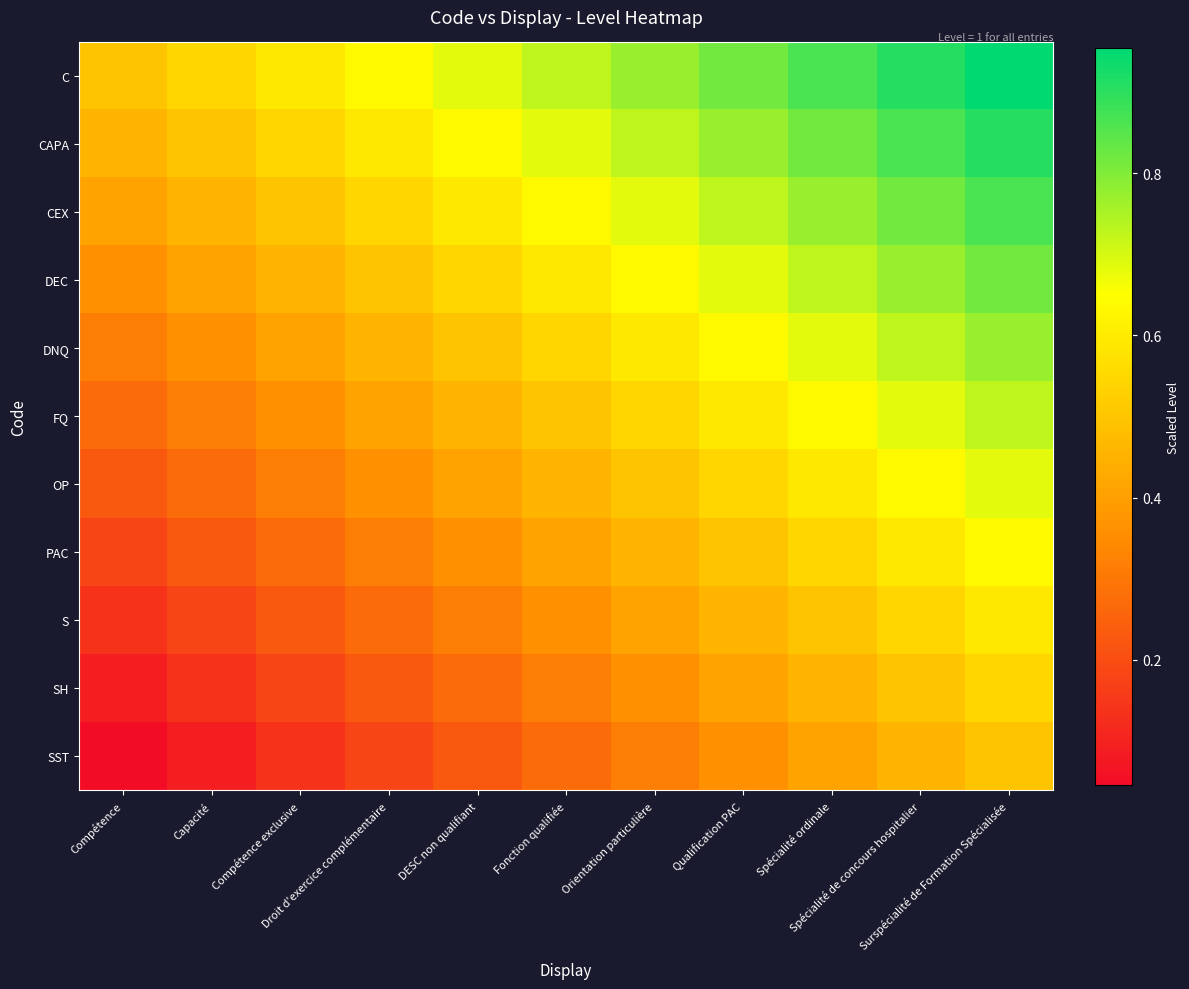

At which category is the sum across all series the highest?

Surspécialité de Formation Spécialisée